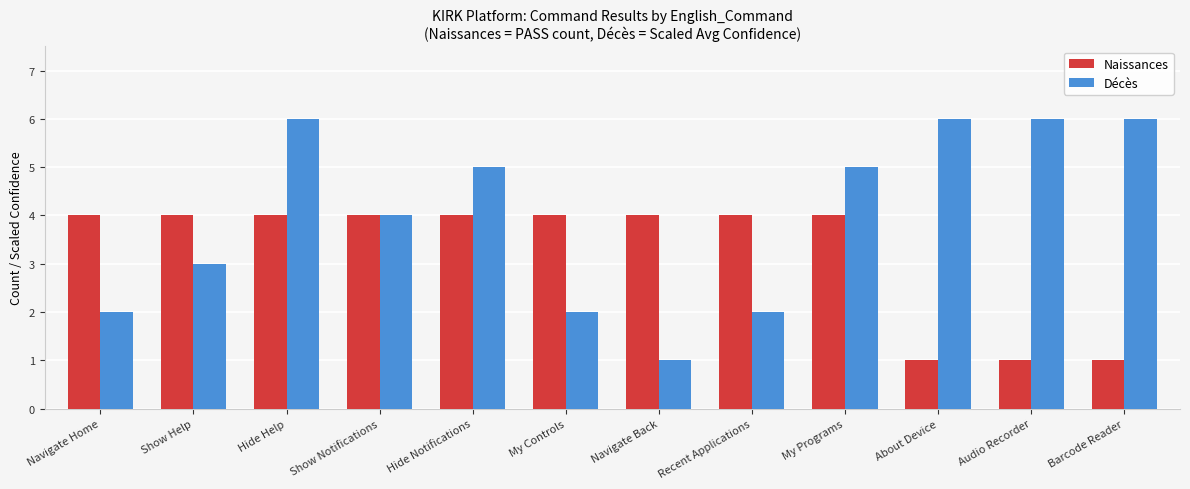

Which series has the widest spread of values?

Décès